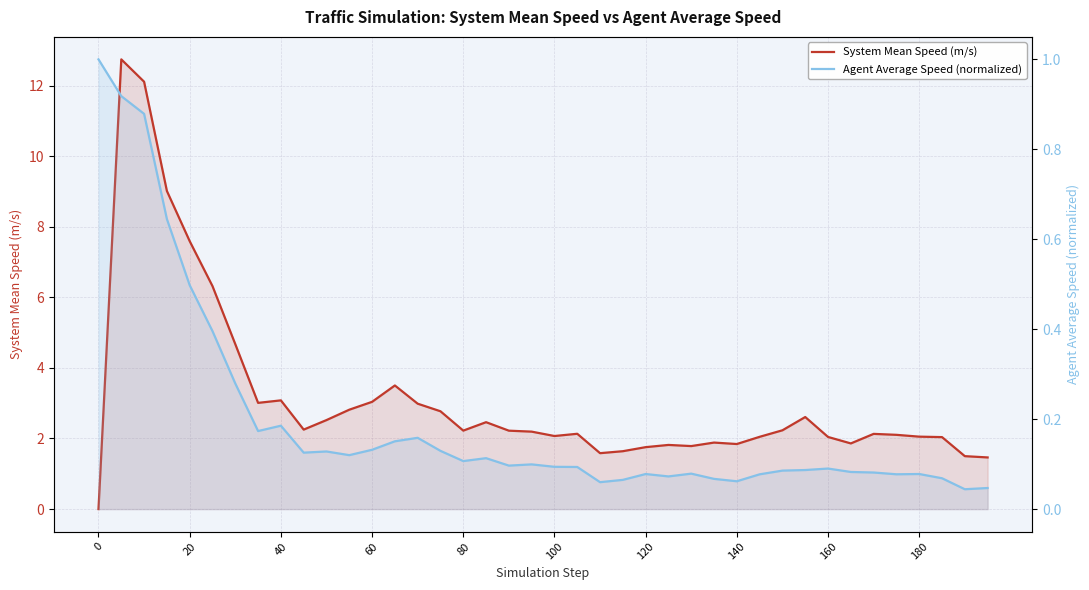

At how many categories does at least one series exceed 9?

3